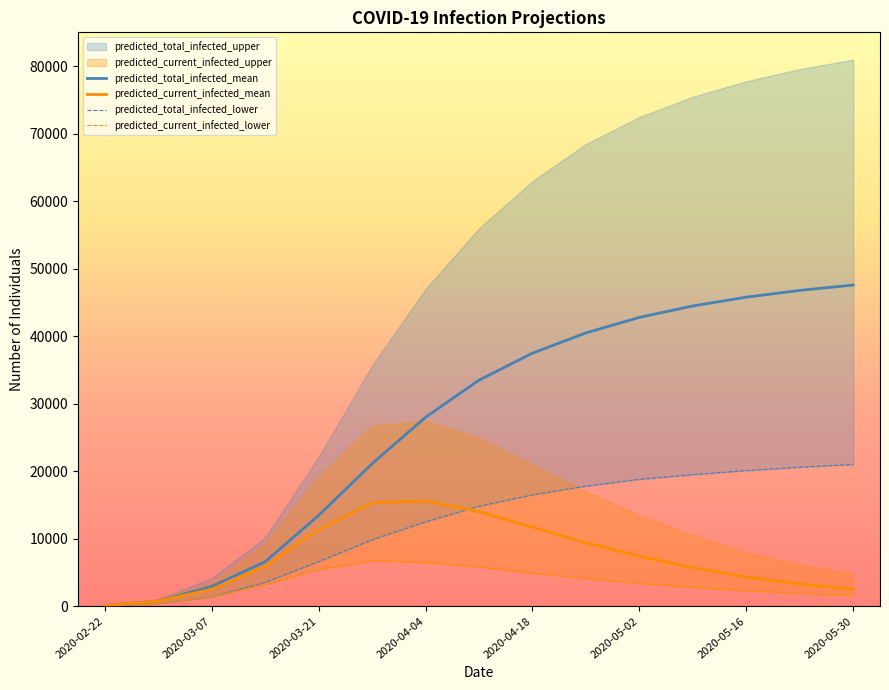

How many lines are shown in the chart?

4